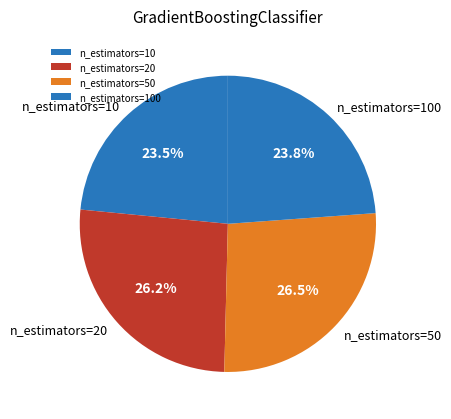

Approximately how many times larger is the value at n_estimators=100 compared to n_estimators=10?

1.0